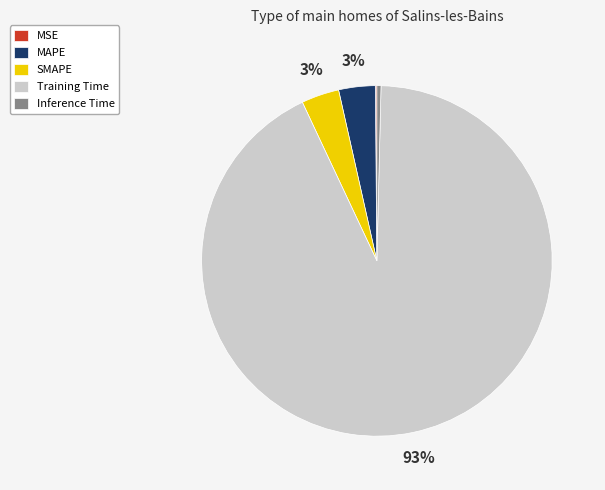

Is it true that Inference Time is 10% of the pie?

False